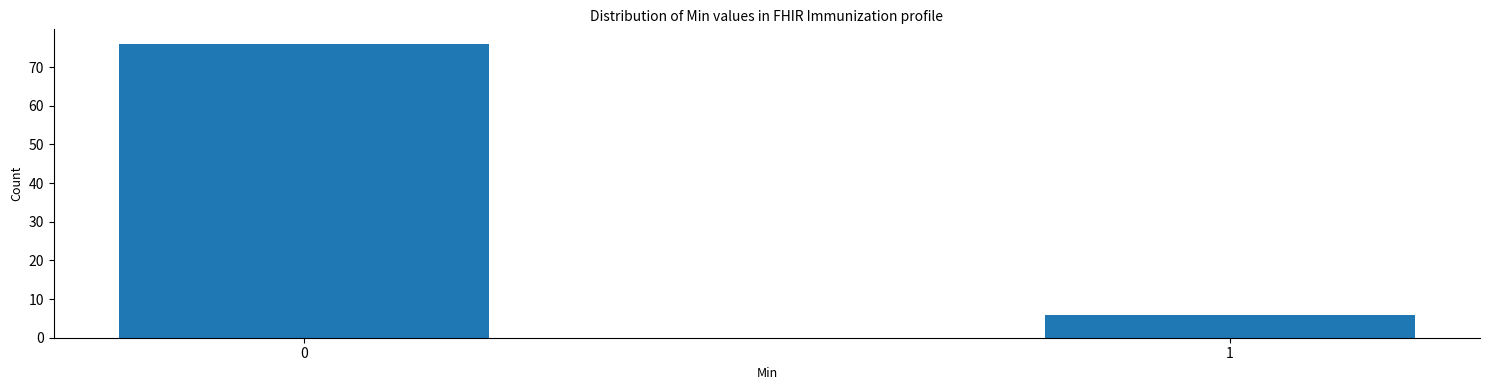

Reading left to right, what are all the values shown in this chart?

0=76	1=6